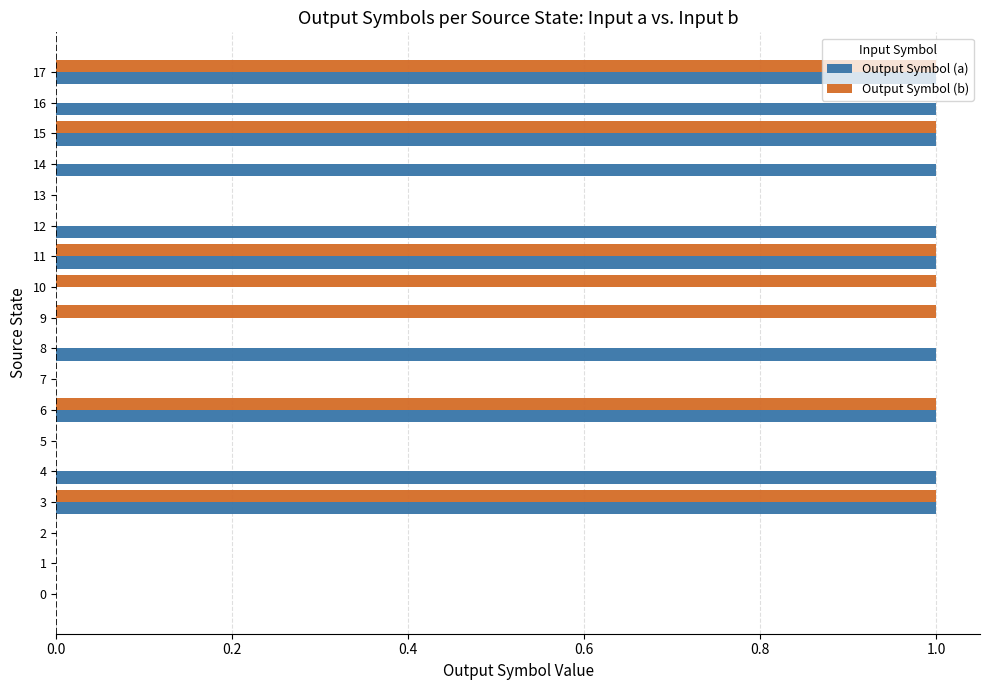

Is the value of Output Symbol (b) at 12 greater than the value of Output Symbol (a) at 11?

No